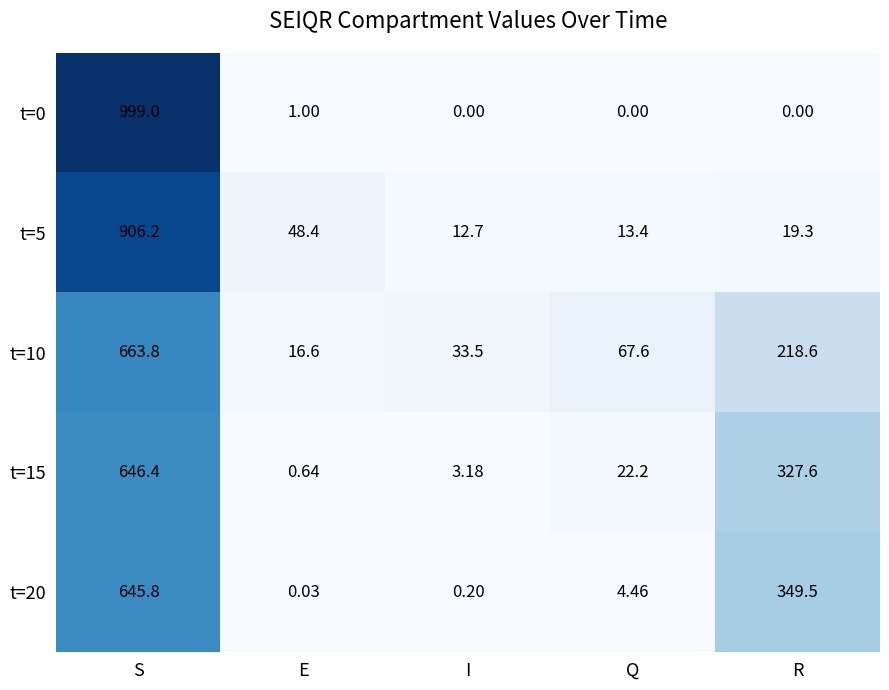

Which label corresponds to the largest value in the chart?

S